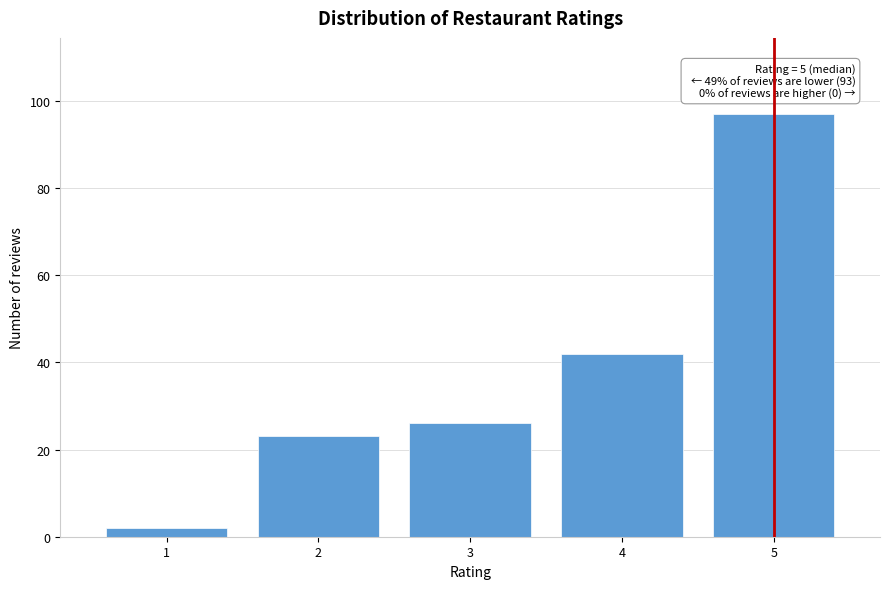

Reading left to right, transcribe all the data shown in this chart.

1=2	2=23	3=26	4=42	5=97